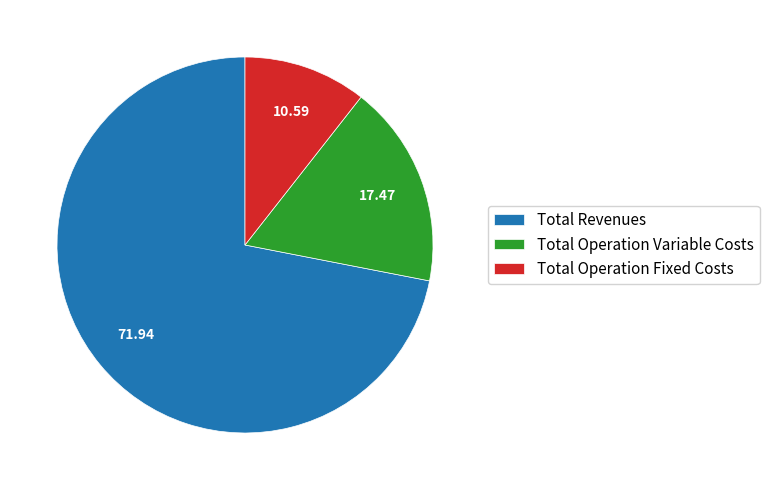

Does Total Revenues represent more than half of the total?

Yes